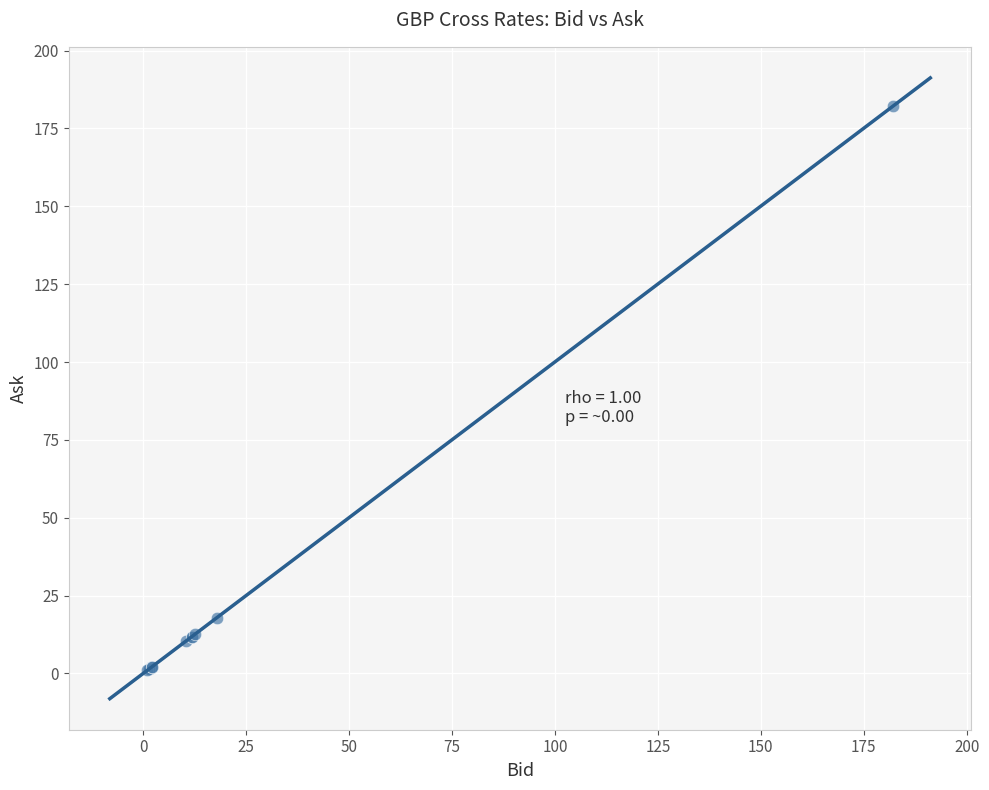

What Y value in the scatter plot is closest to 91?

17.9